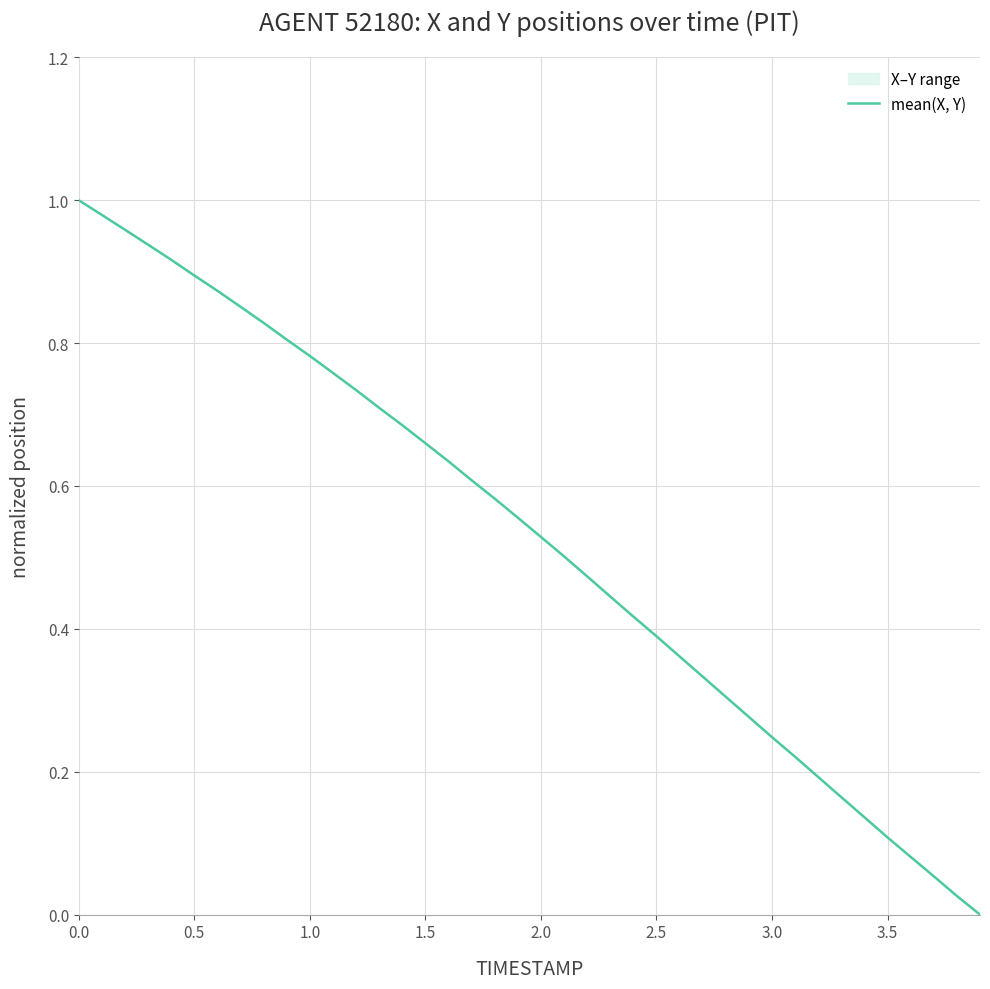

The value at 17 is 1.0. True or false?

False